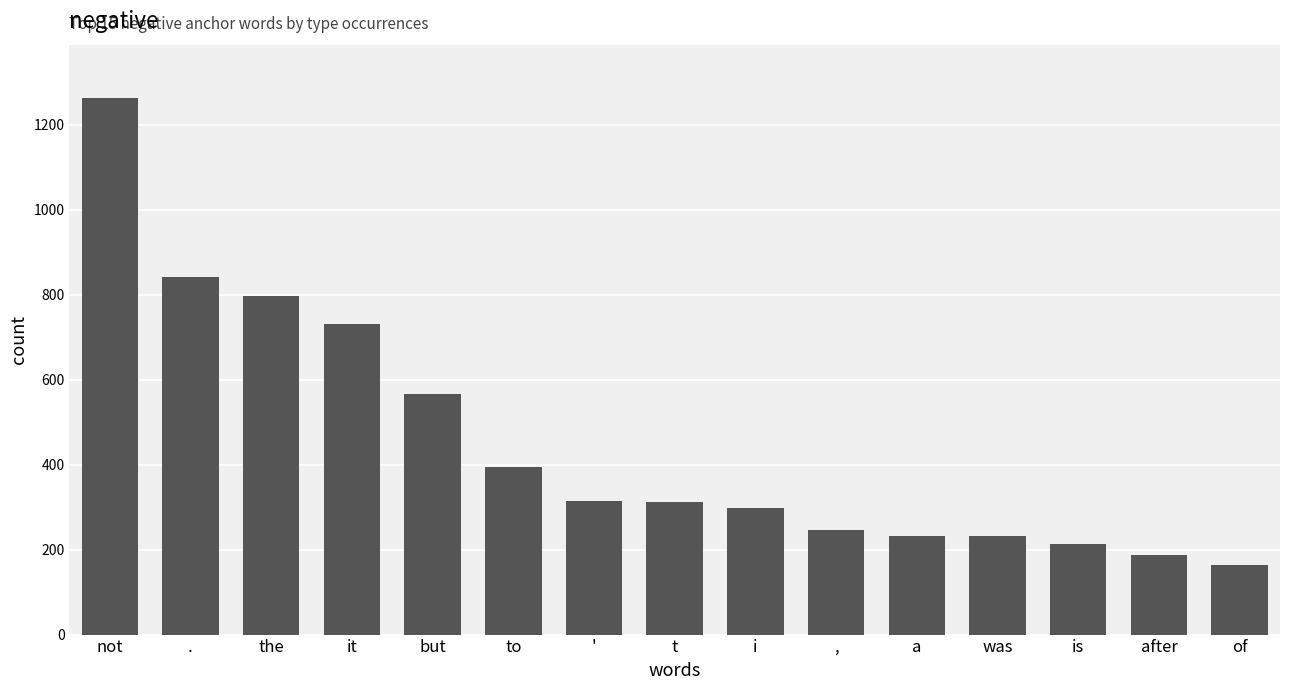

What value does the data have at not?

1262